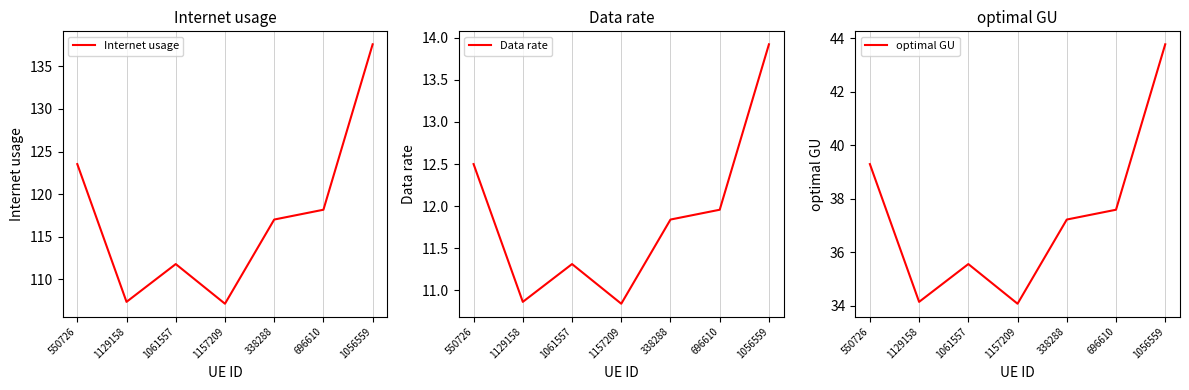

At which label does Internet usage first exceed 117?

550726